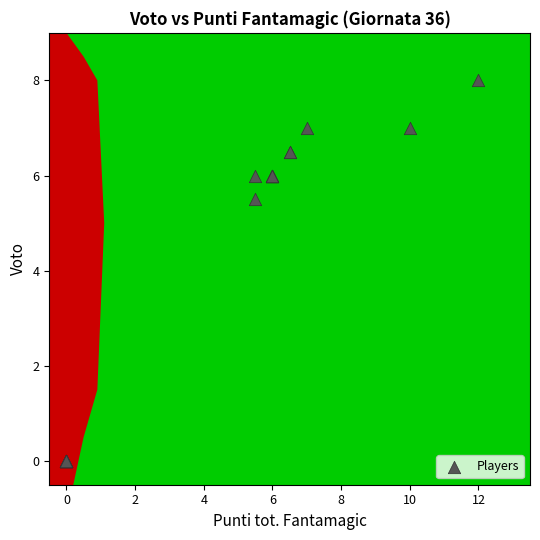

What Y value in the scatter plot is closest to 4?

5.5